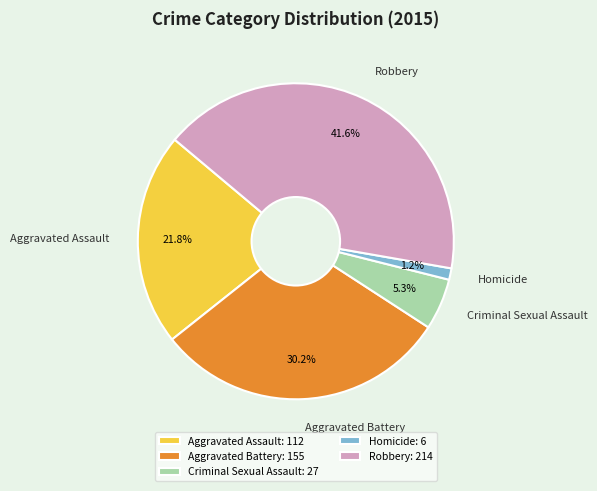

Is it true that Aggravated Assault is 11% of the pie?

False